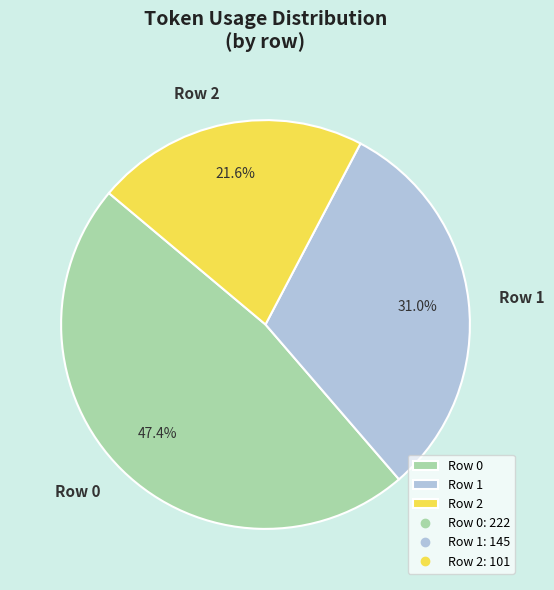

Rank the categories by value from highest to lowest.

Row 0, Row 1, Row 2